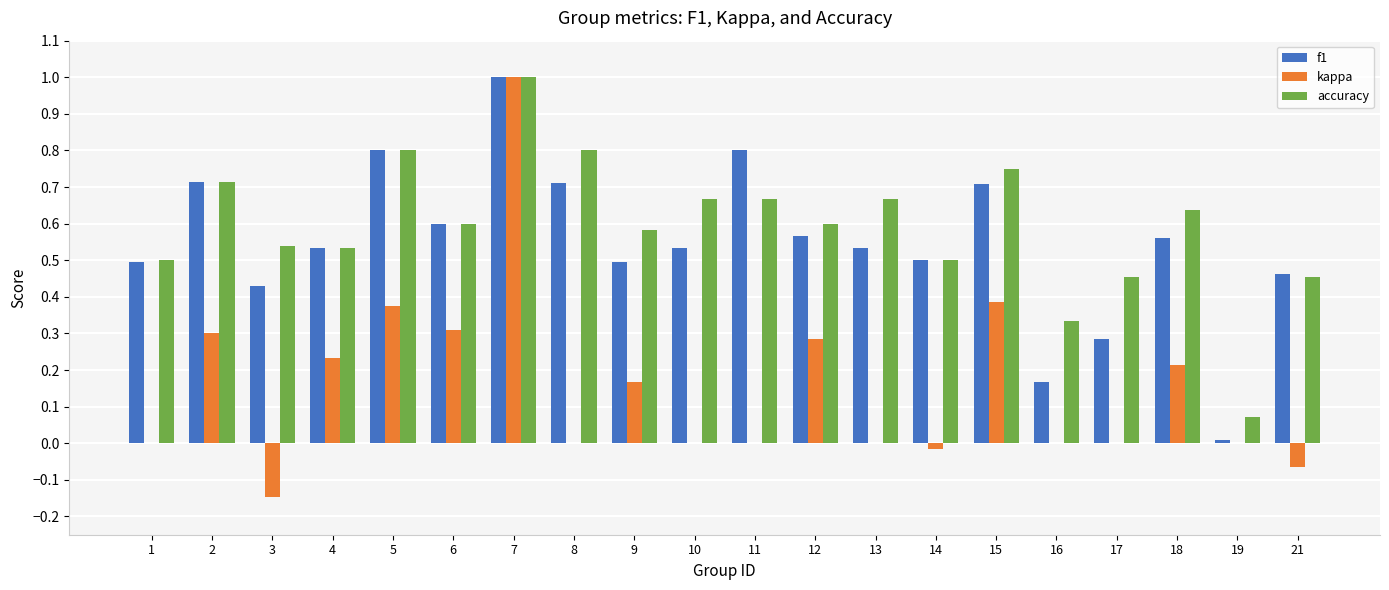

Are the bars grouped side by side (vs. stacked)?

Yes